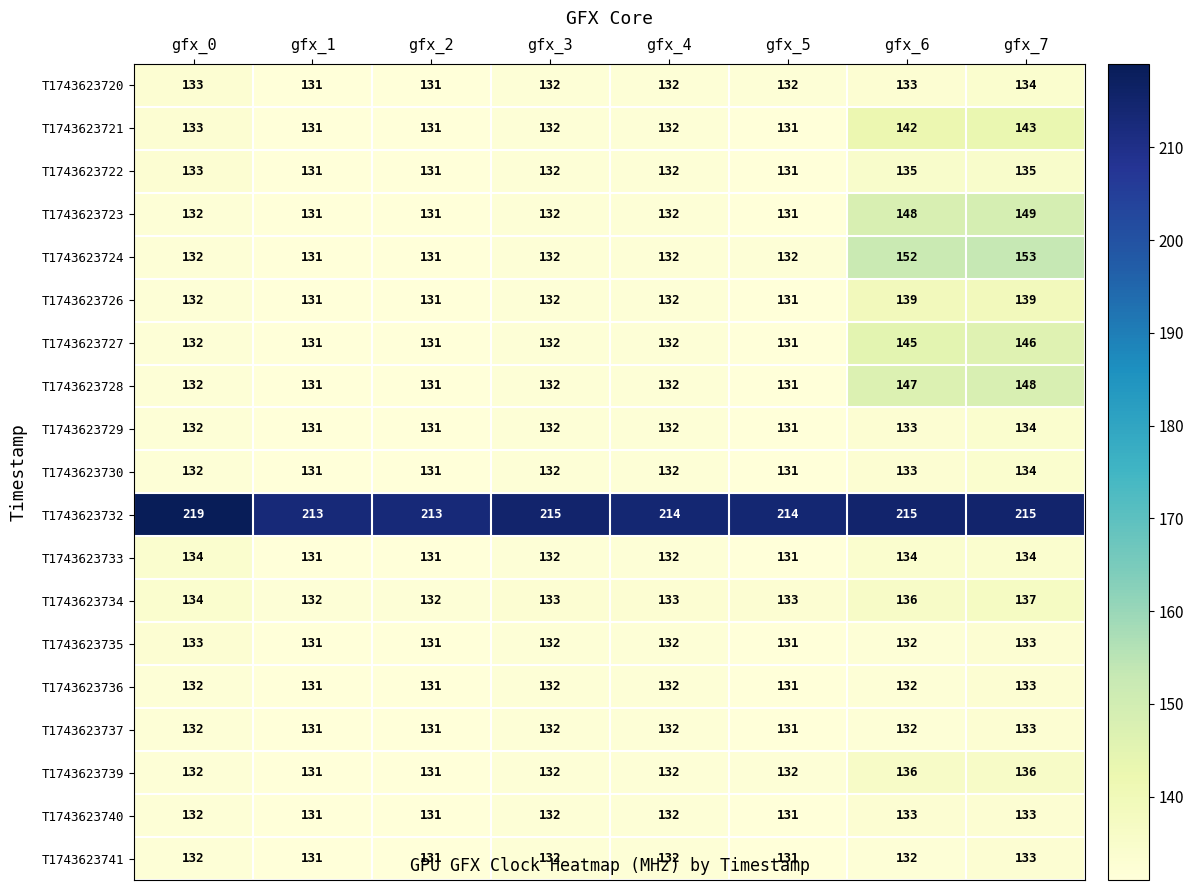

Count the number of categories in the chart.

8